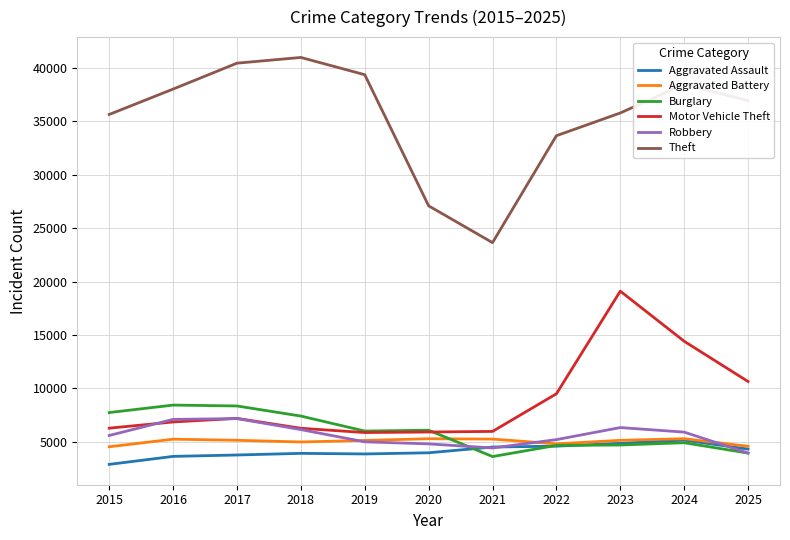

Which series has the largest total across all categories?

Theft